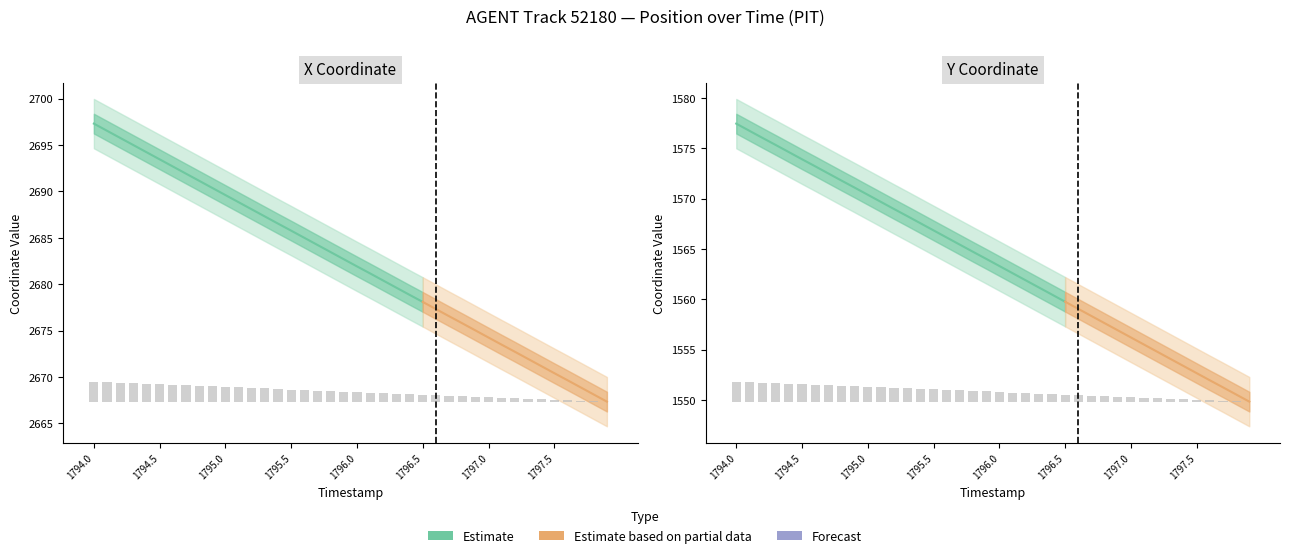

How many values in the X series exceed 1?

21